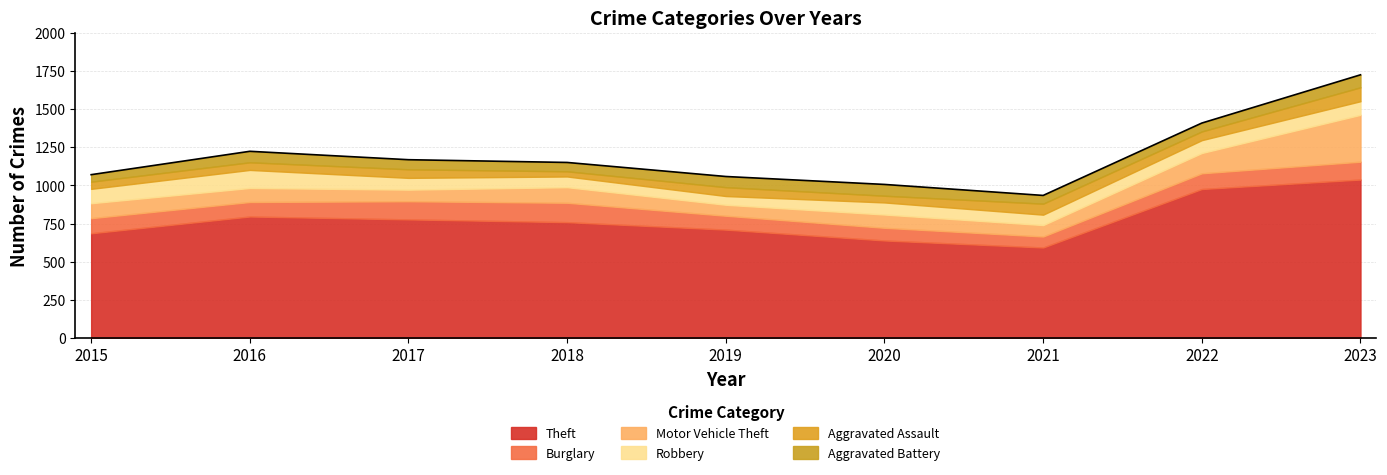

Which series changed the most between 2019 and 2022?

Theft